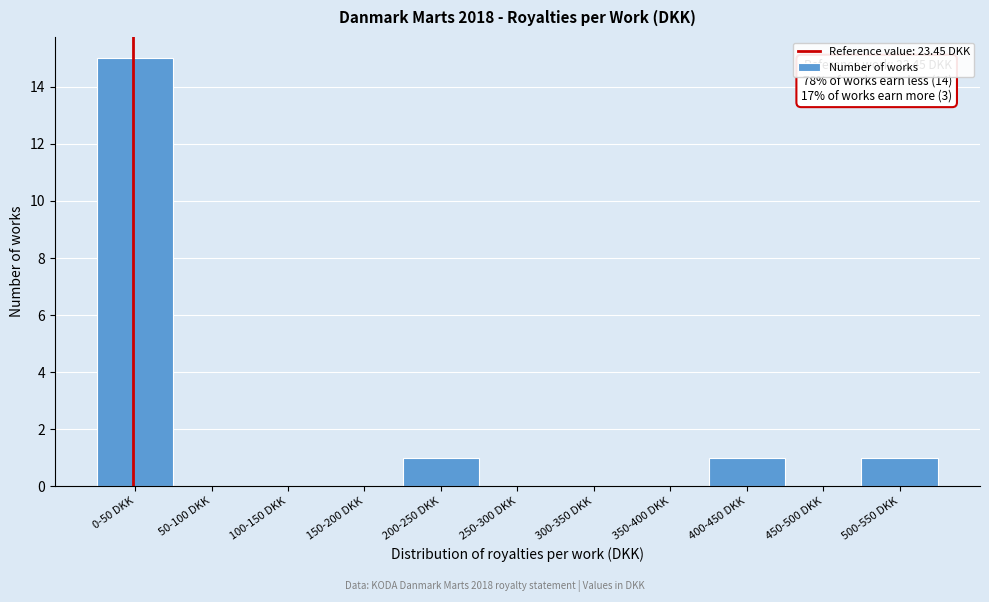

Reading right to left, list all the values displayed in this chart.

500-550 DKK=1	450-500 DKK=0	400-450 DKK=1	350-400 DKK=0	300-350 DKK=0	250-300 DKK=0	200-250 DKK=1	150-200 DKK=0	100-150 DKK=0	50-100 DKK=0	0-50 DKK=15